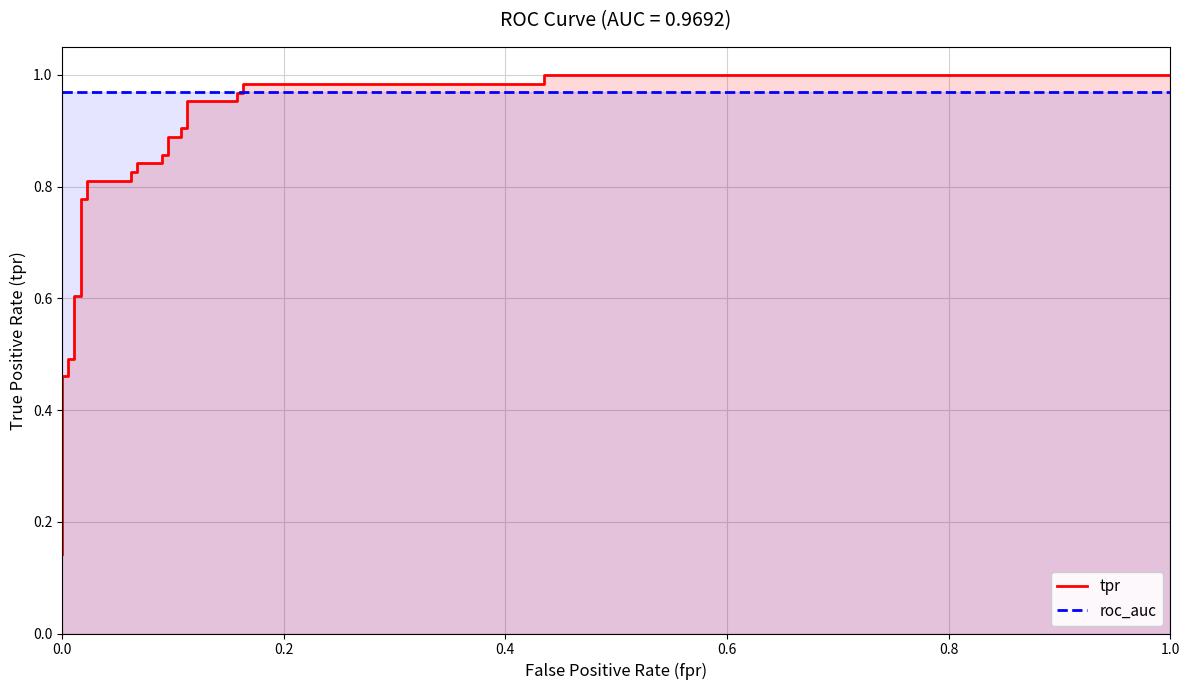

What is the smallest value displayed?

0.1